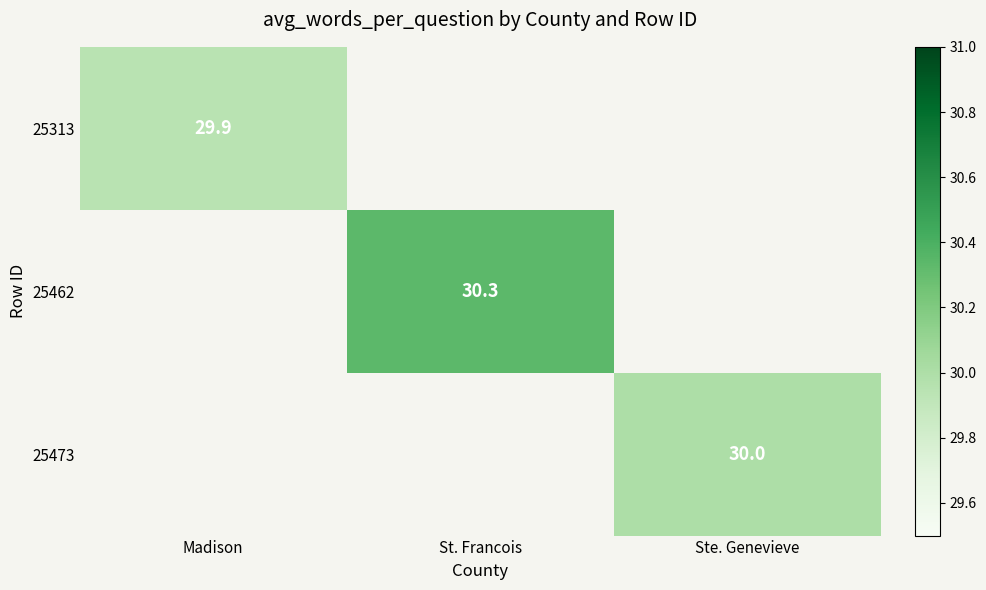

Which series has the largest range (max minus min)?

25313